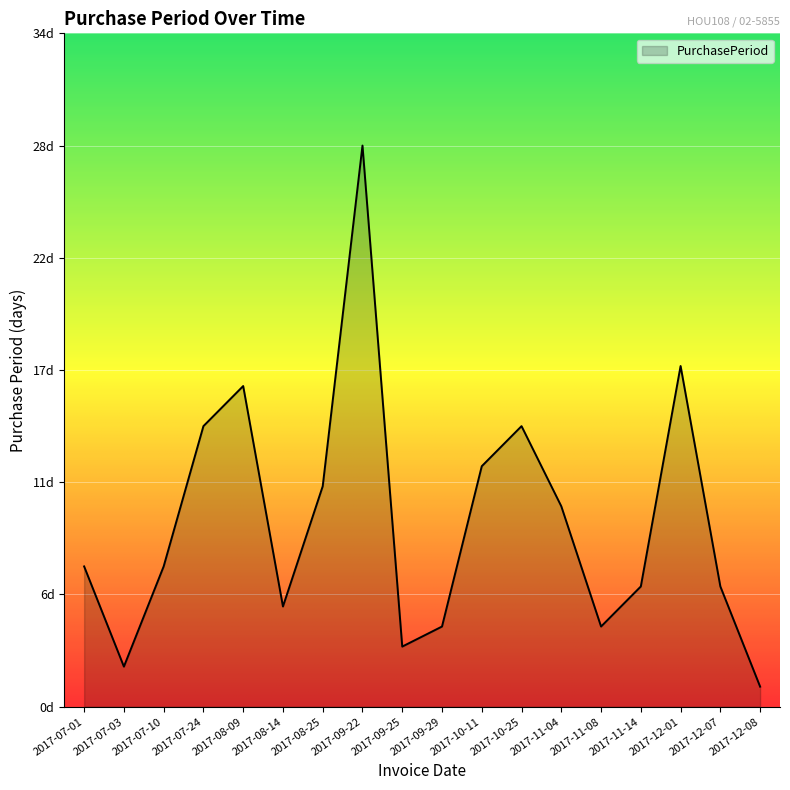

What is the minimum value shown in the chart?

1